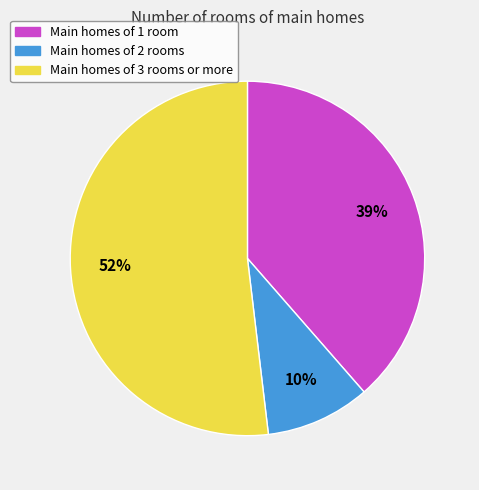

To the nearest percent, what is the average slice percentage?

33%